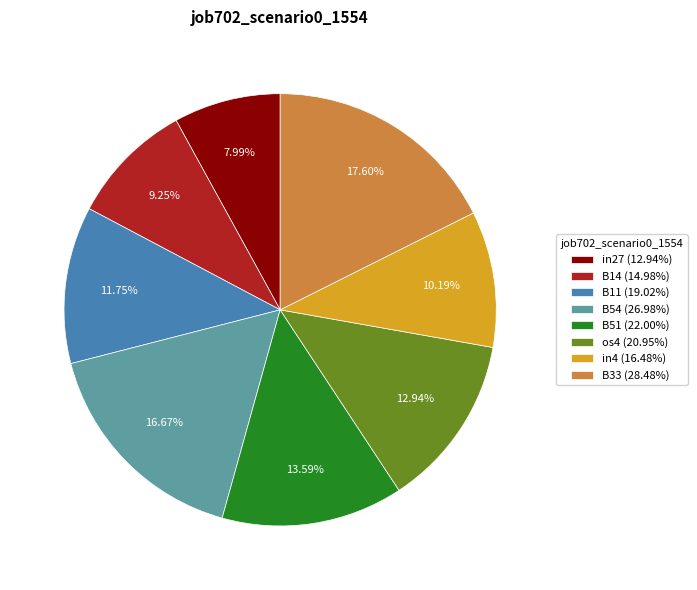

To the nearest percent, what is the combined percentage of B33 and os4?

31%